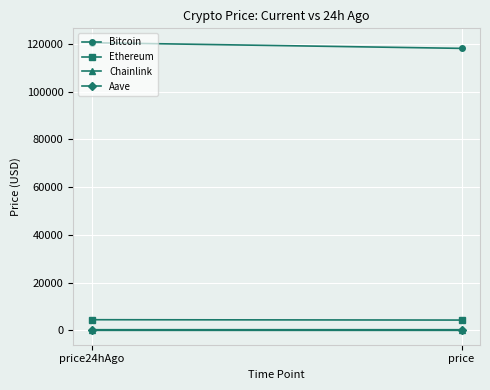

What is the label of the 1st point from the left?

price24hAgo